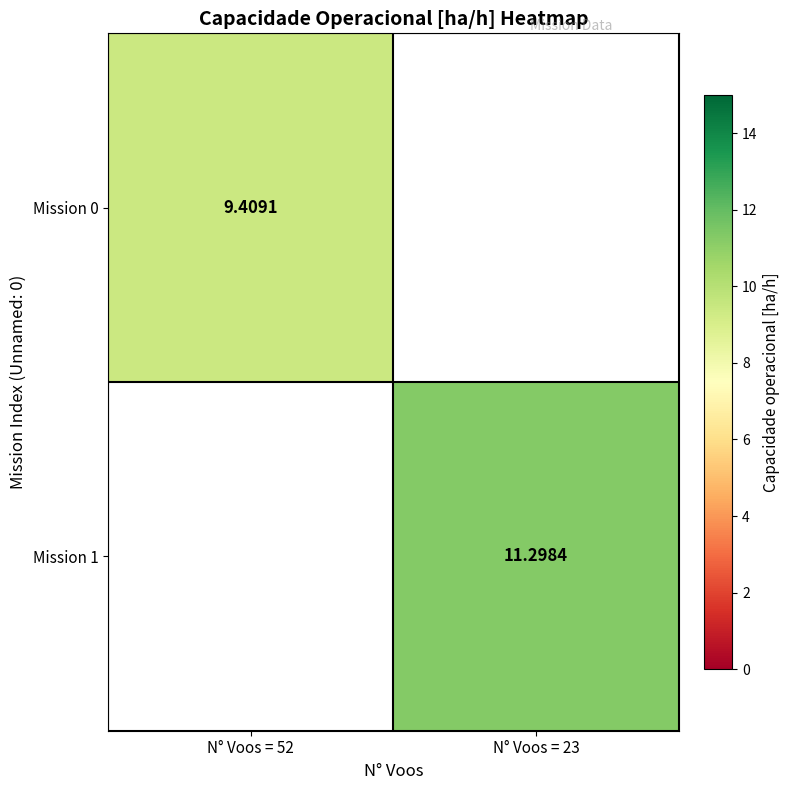

What value does the Mission 0 series have at N° Voos = 52?

9.4